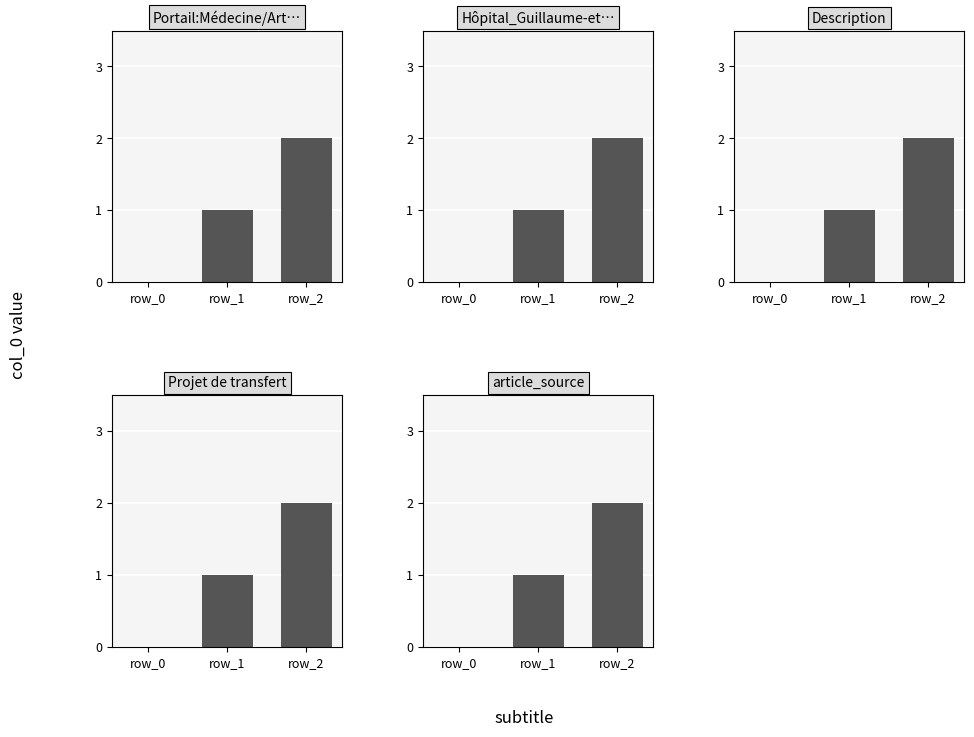

How many article_source values are between 0 and 2?

3